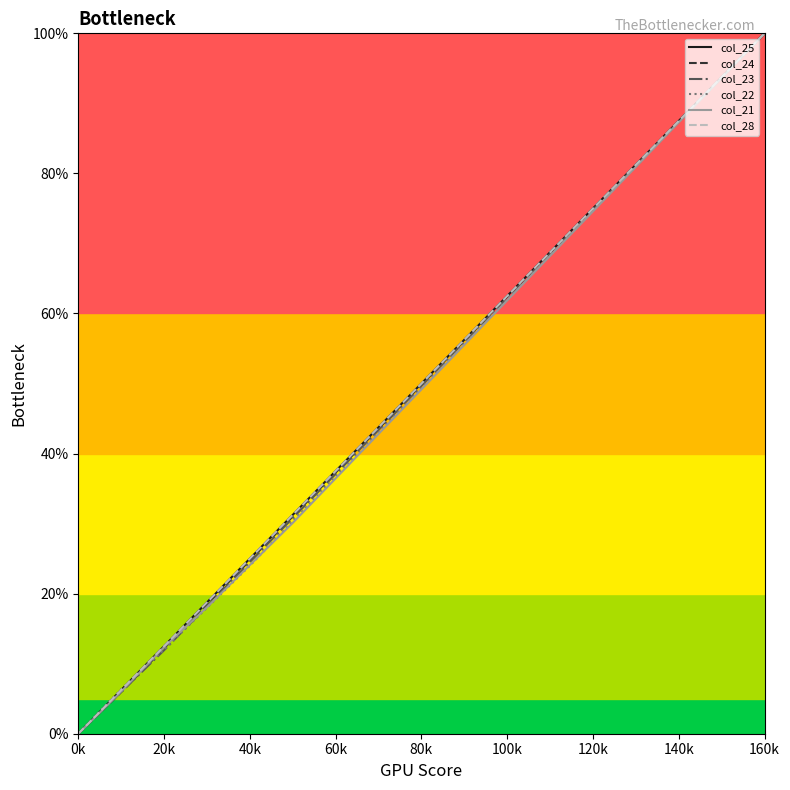

Is this an area chart (filled region under the line)?

No